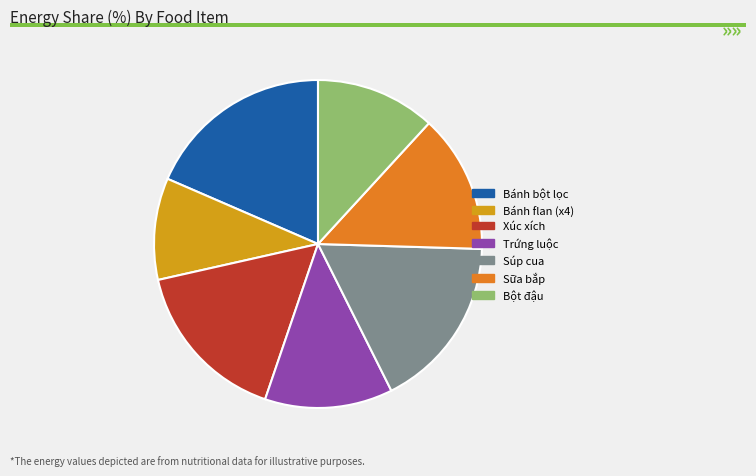

Between Bánh bột lọc and Bột đậu, which is larger?

Bánh bột lọc